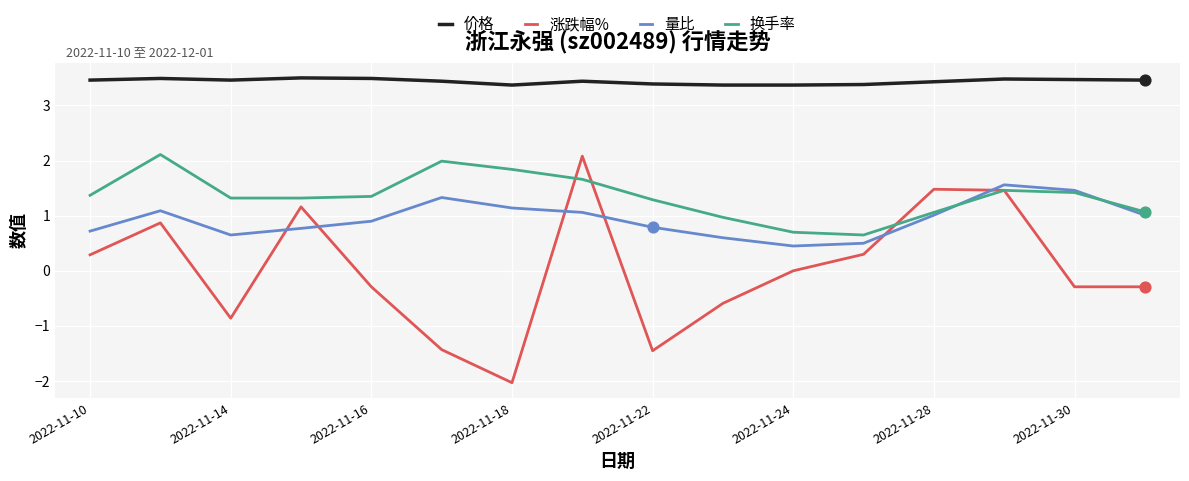

True or false: 价格 and 涨跌幅% intersect in this chart.

False